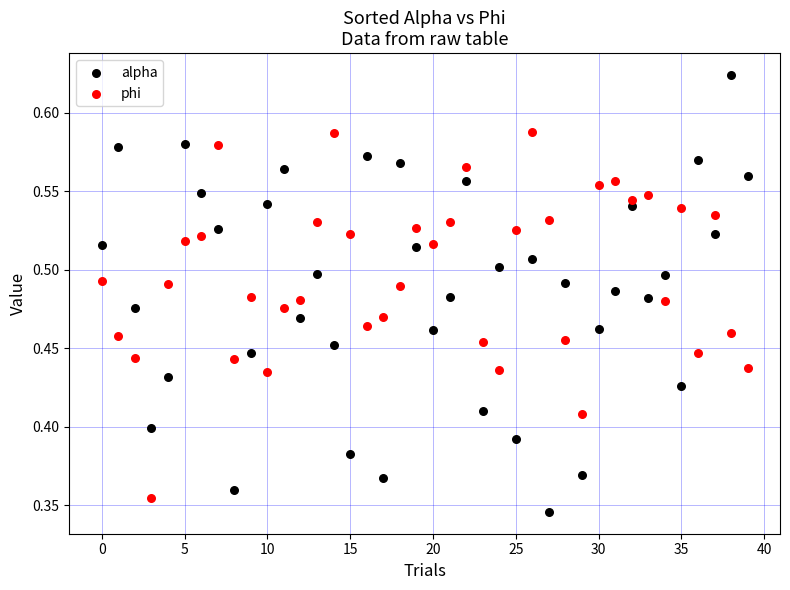

Which series has the widest spread of Y values?

alpha